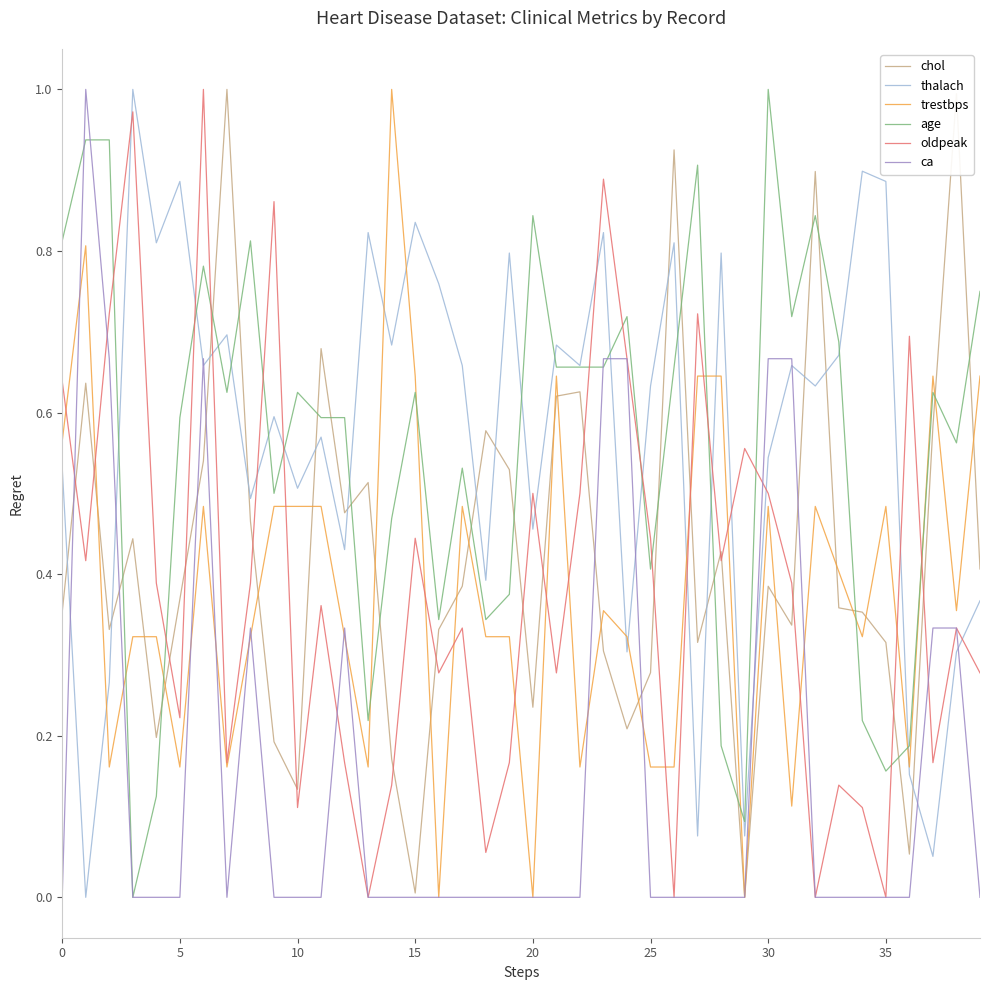

True or false: age and oldpeak cross at least once.

True